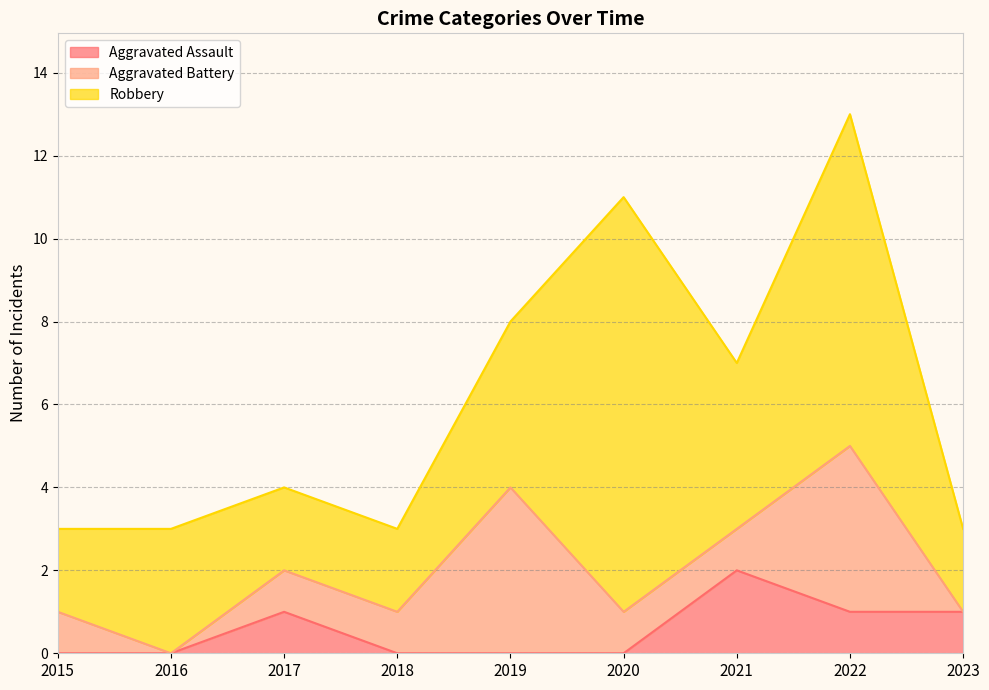

The value of Aggravated Battery at 2023 is 3. True or false?

False